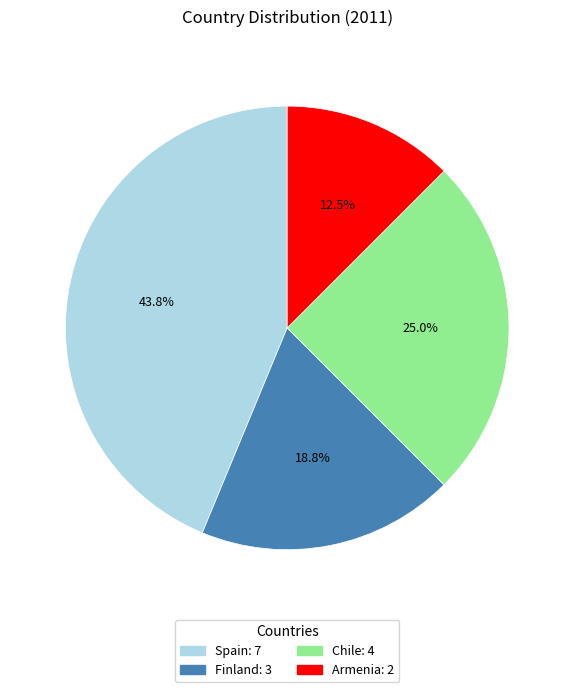

How many slices are in this pie chart?

4